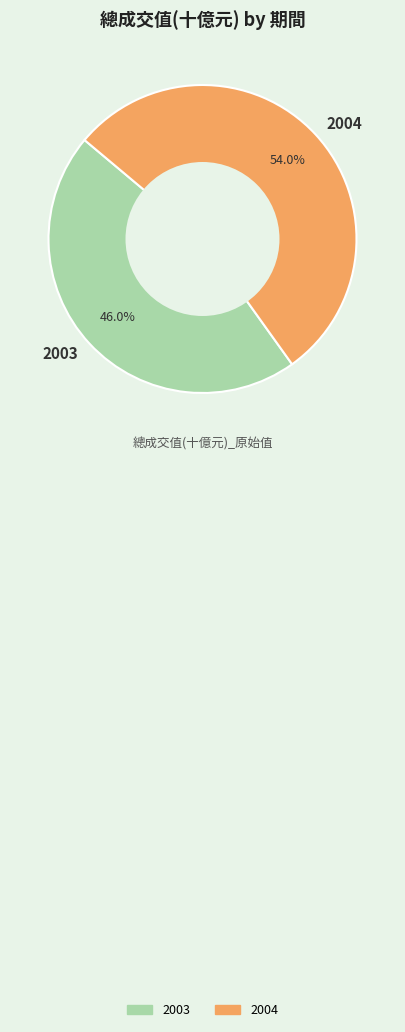

What is the ratio of the value at 2003 to the value at 2004?

0.9